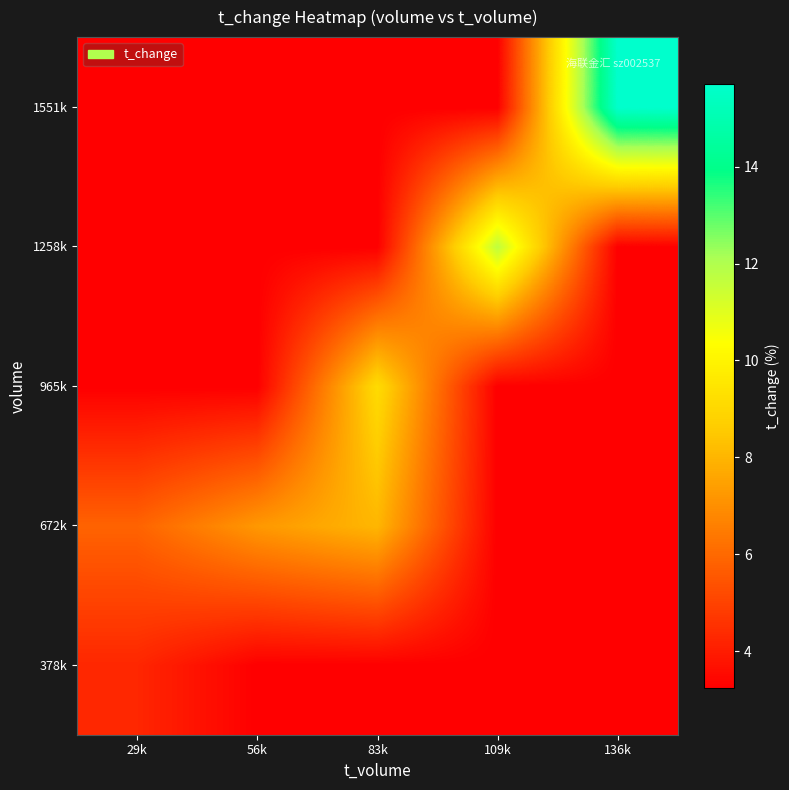

Reading left to right, transcribe all the data shown in this chart.

378k: 29k=4.3	56k=3.2	83k=3.2	109k=3.2	136k=3.2
672k: 29k=5.8	56k=7.2	83k=8.0	109k=3.2	136k=3.2
965k: 29k=3.2	56k=3.2	83k=9.1	109k=3.2	136k=3.2
1258k: 29k=3.2	56k=3.2	83k=3.2	109k=11.7	136k=3.2
1551k: 29k=3.2	56k=3.2	83k=3.2	109k=3.2	136k=15.7